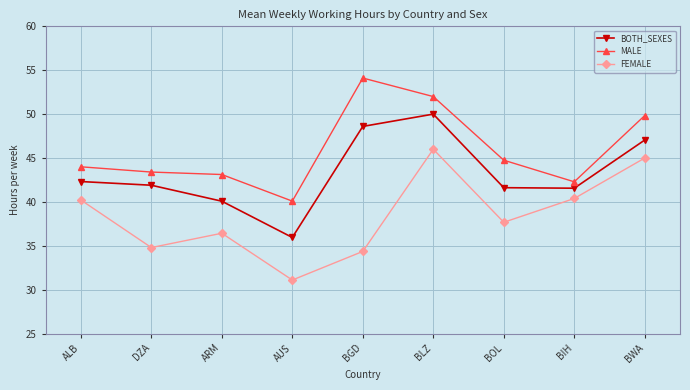

What is the average value of the MALE series?

46.0